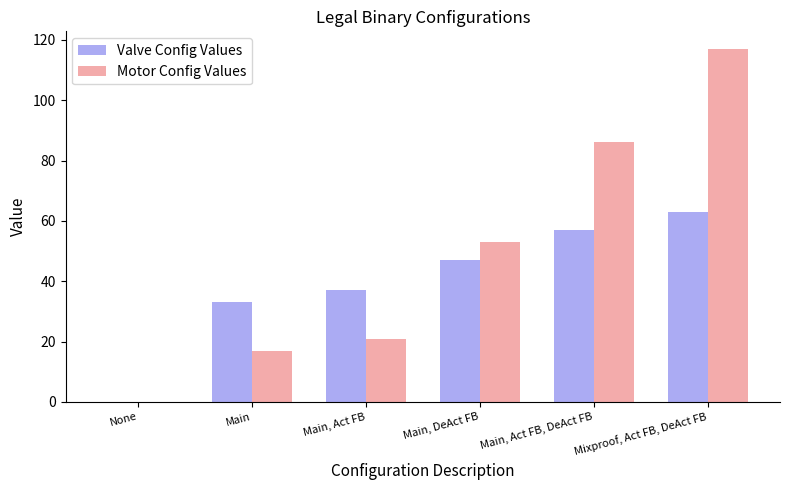

What is the difference between the Valve Config Values values at Main, DeAct FB and Main?

14